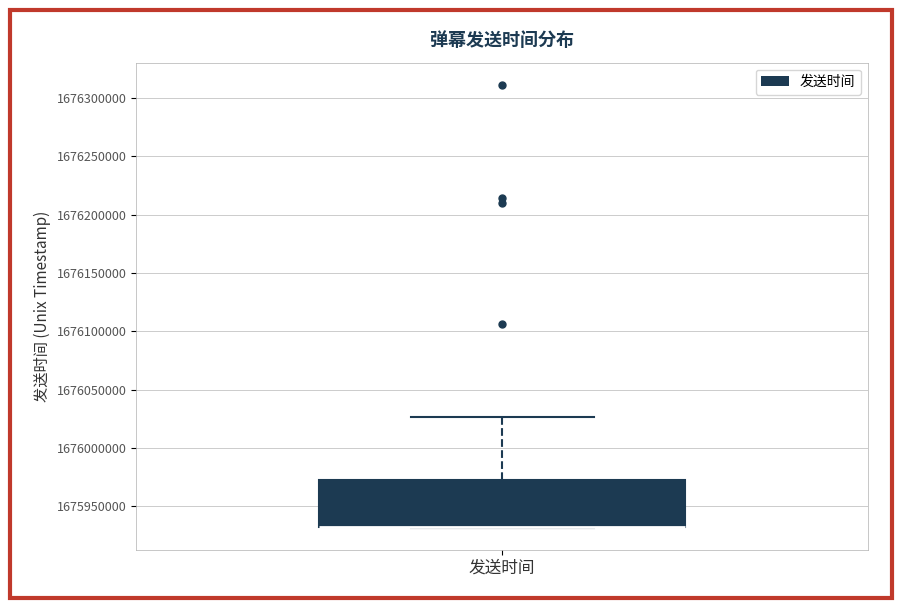

Where does the upper whisker of the box for 发送时间 end on the y-axis? The values are not printed on the chart, so give them approximately, as read against the axis.

1676025000